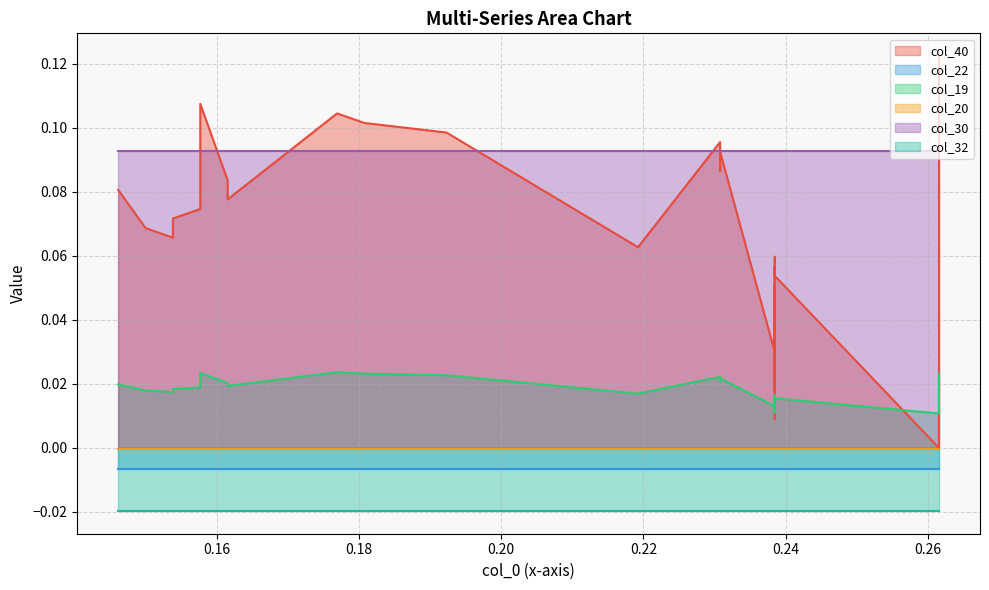

How many distinct data groups are displayed?

6